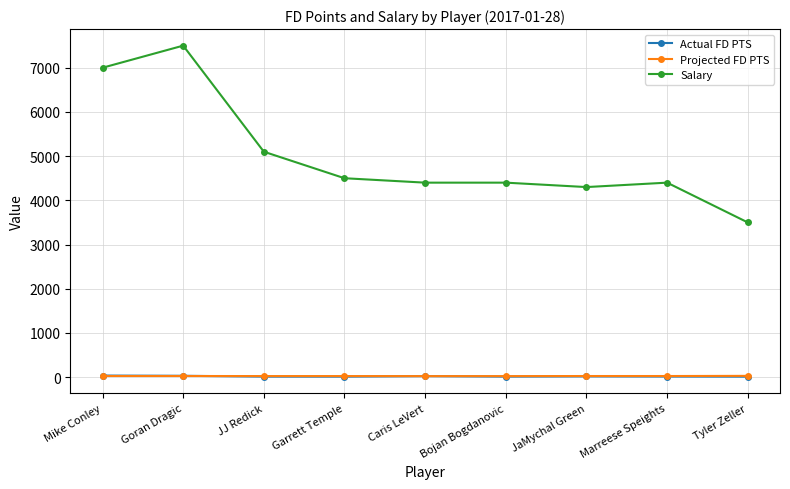

What position from the left is Garrett Temple?

4